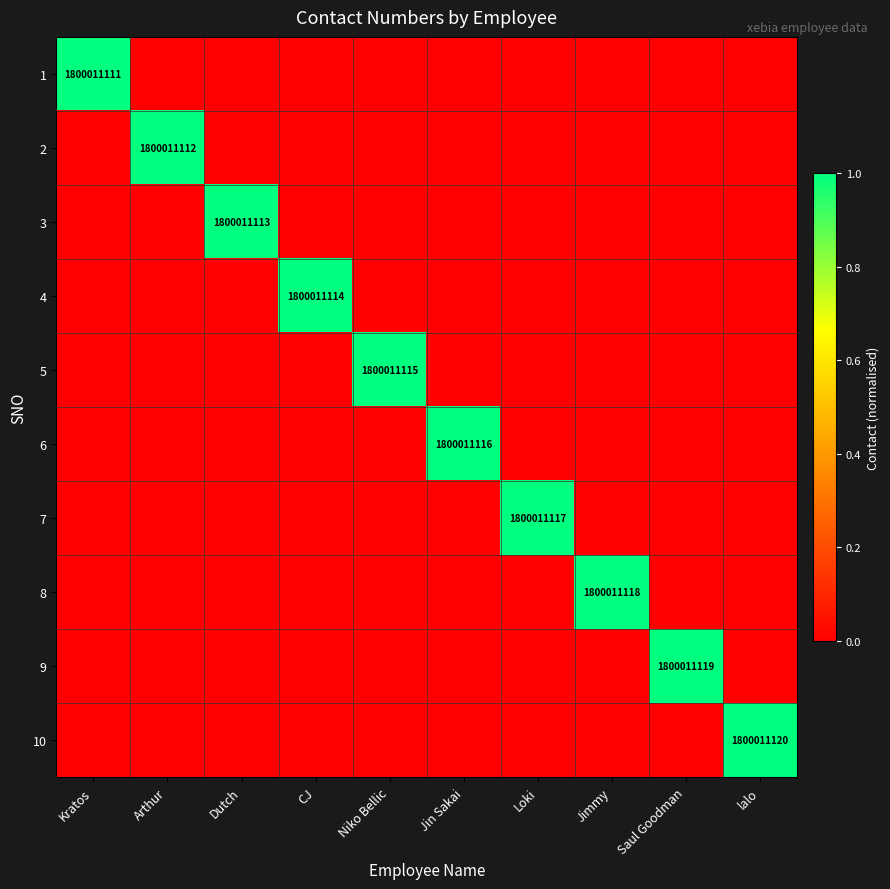

The value of 7 at Niko Bellic is 0.0. True or false?

True